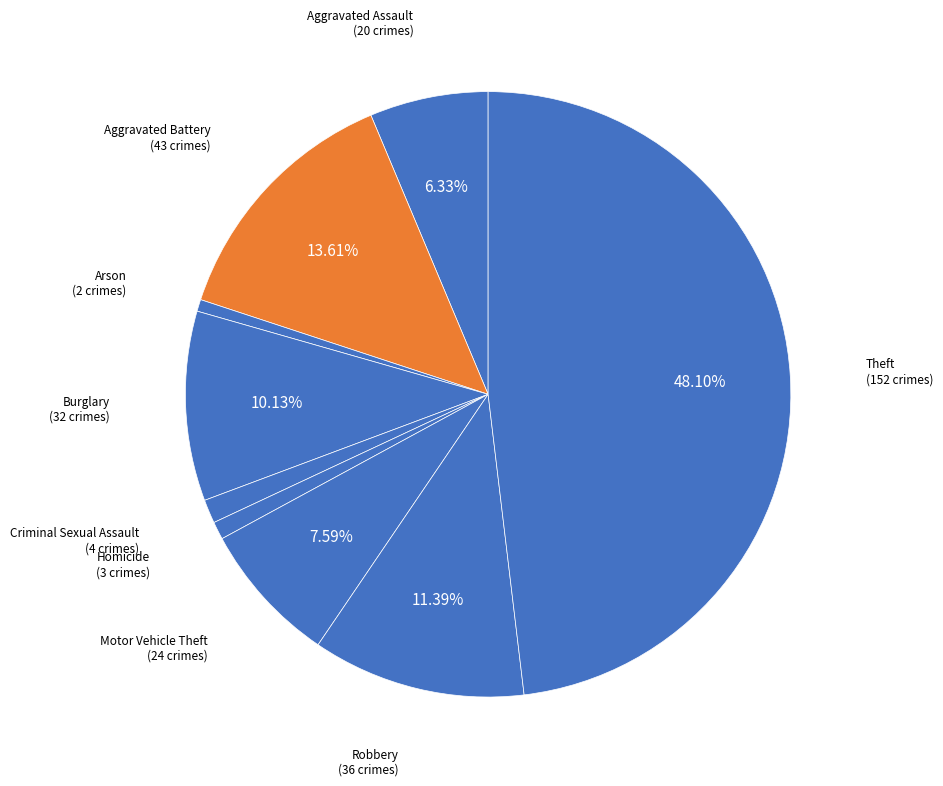

How many segments does this pie chart have?

9